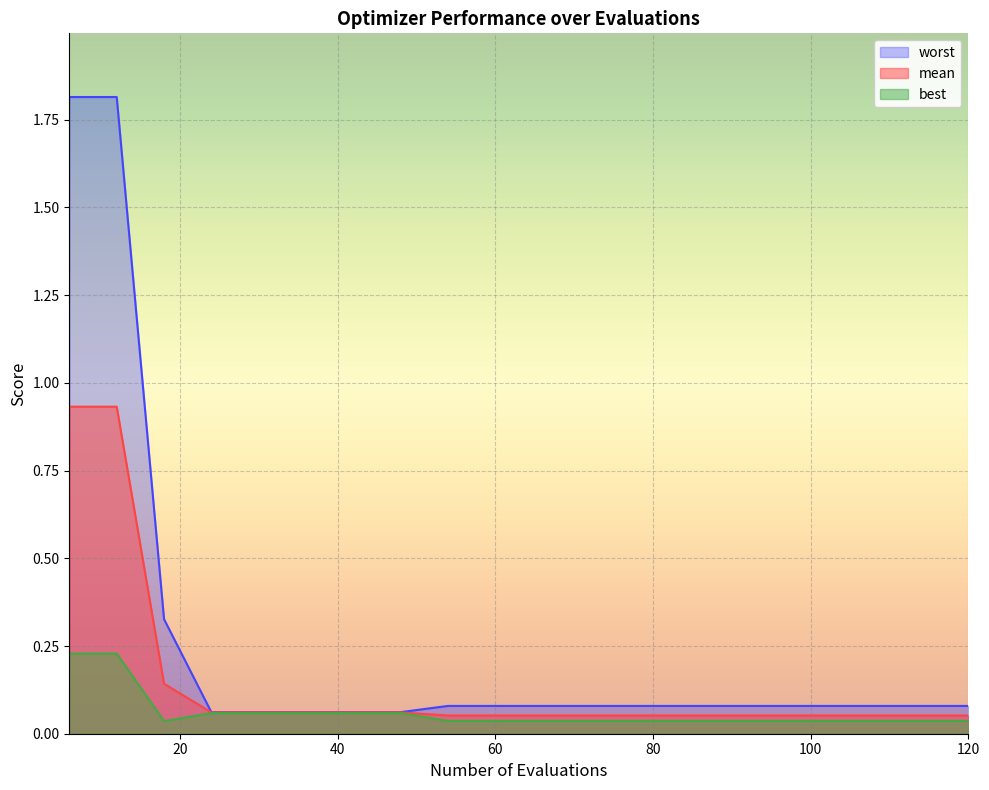

True or false: best and mean cross at least once.

False